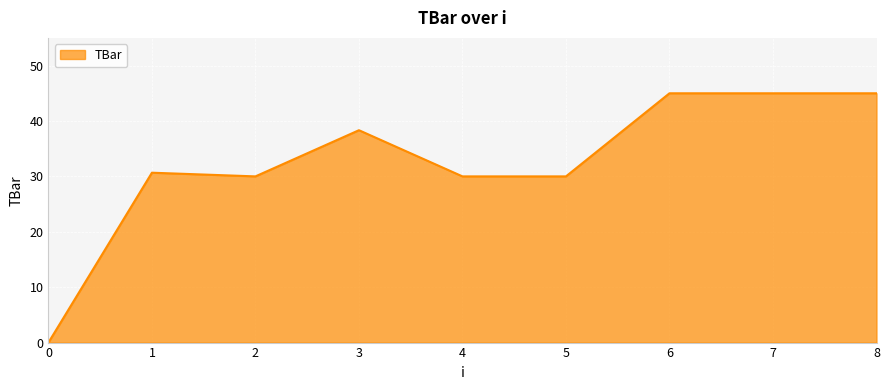

Where is the first local maximum?

1